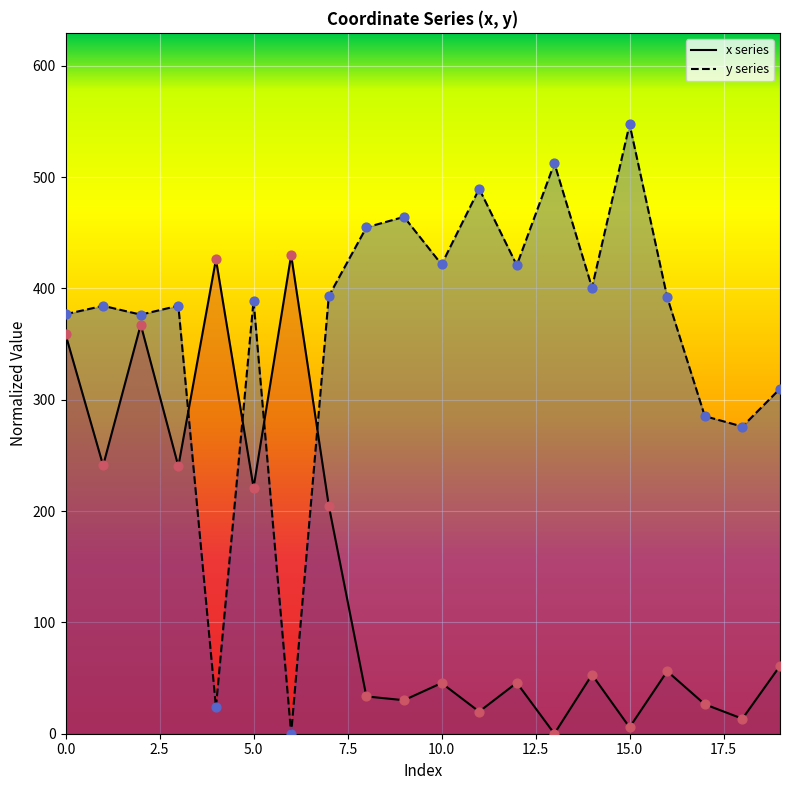

At how many categories does at least one series exceed 15?

20